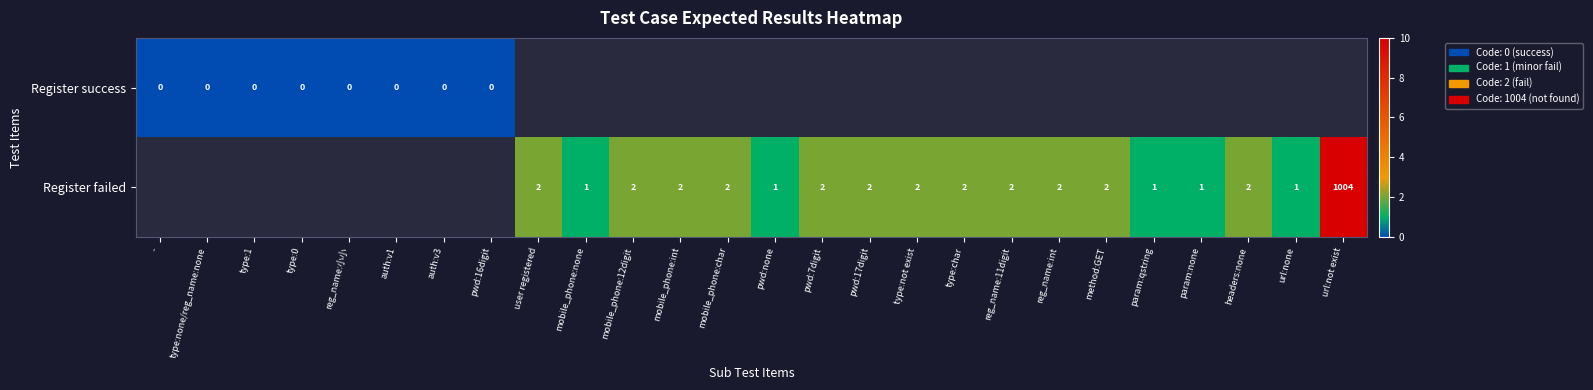

The Register failed series shows 3 at headers:none. True or false?

False